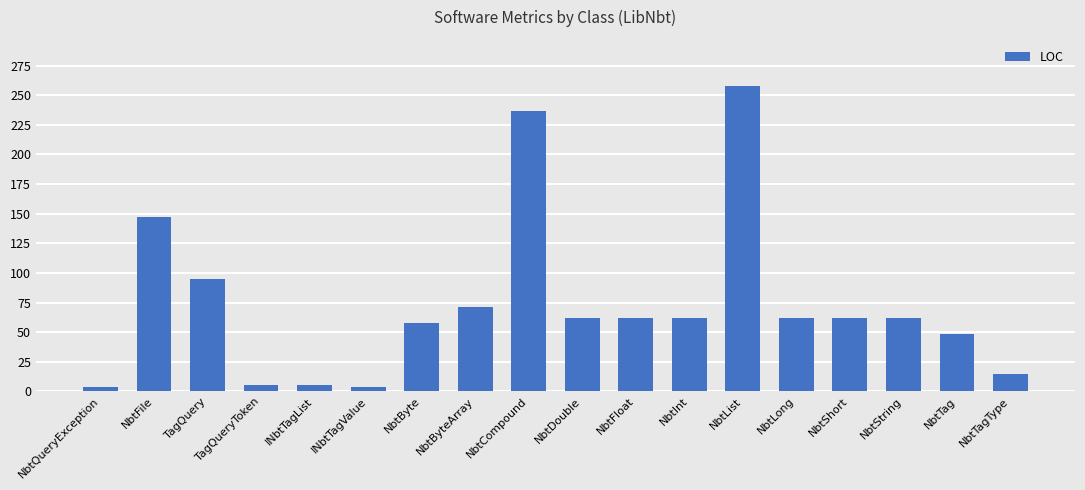

What position from the left is INbtTagValue?

6